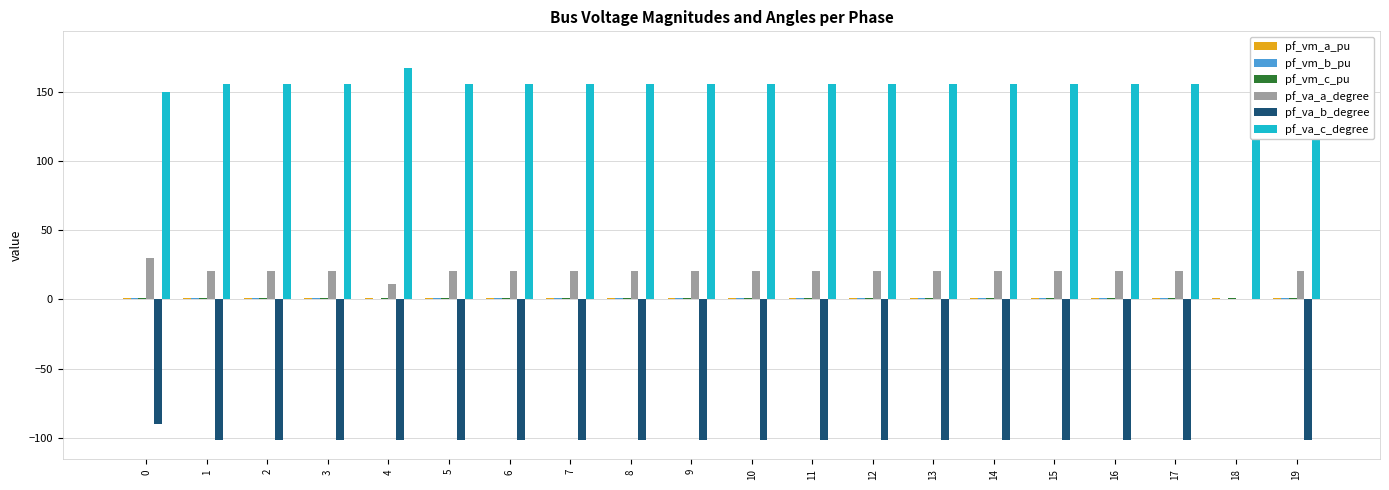

What is the value of the pf_vm_a_pu bar at the 9th from the left?

1.0